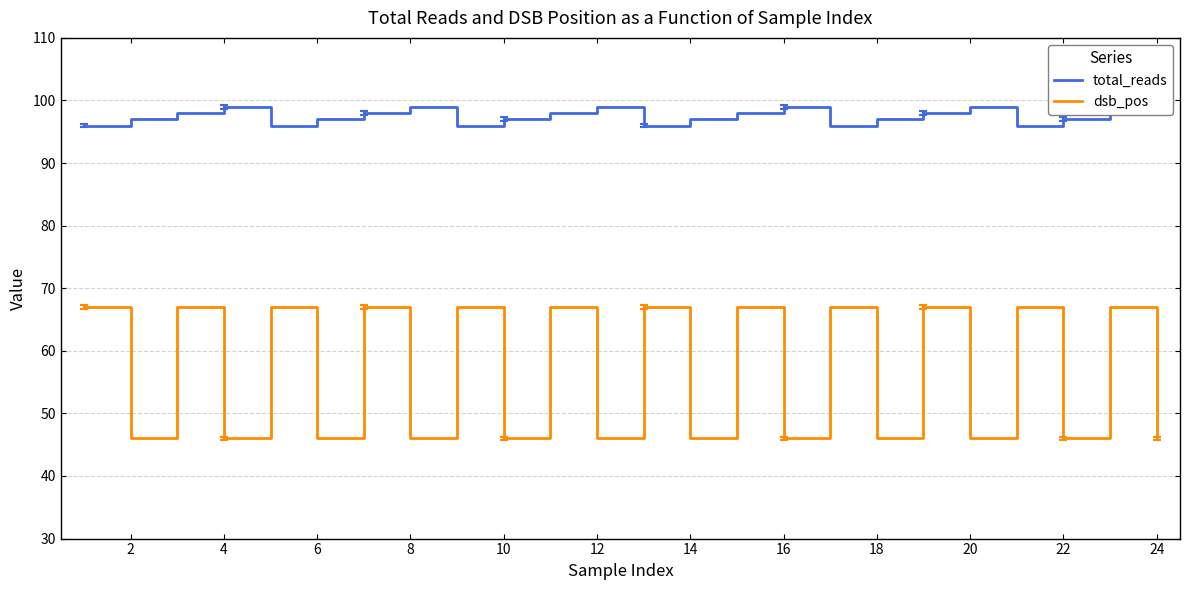

True or false: dsb_pos and total_reads cross at least once.

False